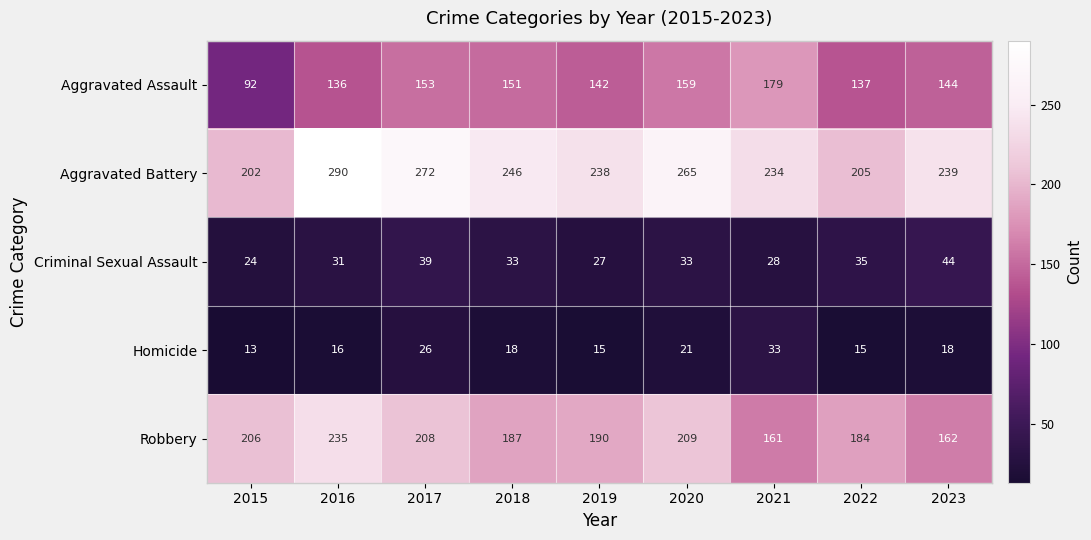

The Aggravated Battery series shows 48 at 2015. True or false?

False